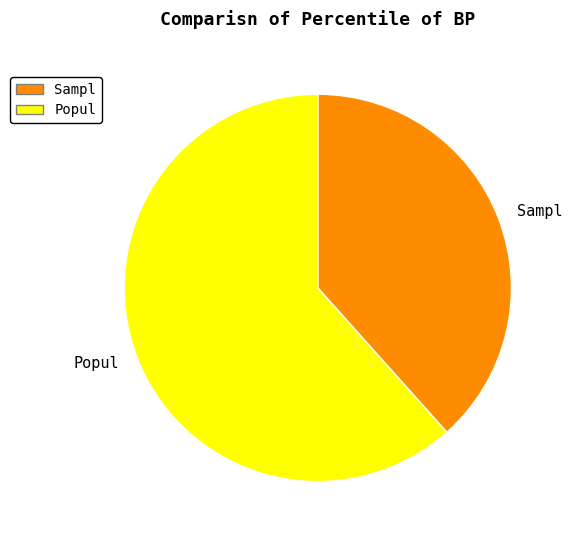

Do Popul and Sampl together represent more than half of the pie?

Yes